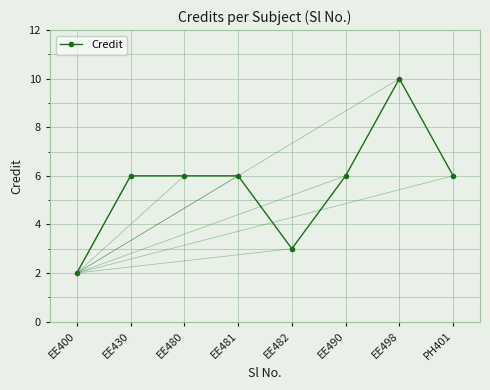

Which label corresponds to the largest value in the chart?

EE498